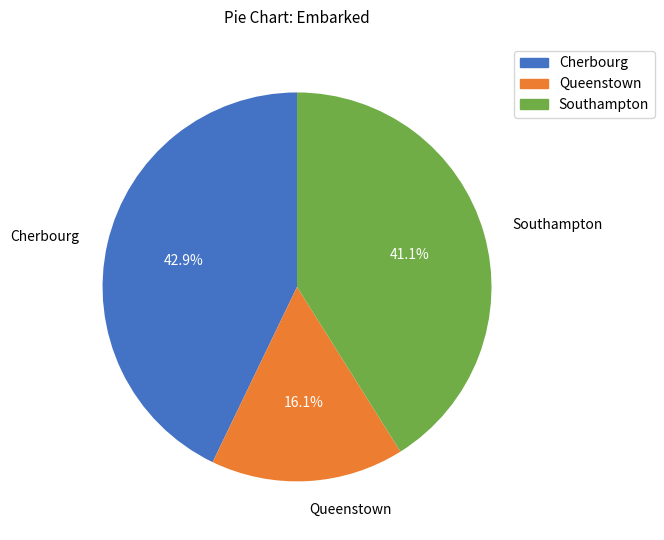

Rank the categories by value from highest to lowest.

Cherbourg, Southampton, Queenstown